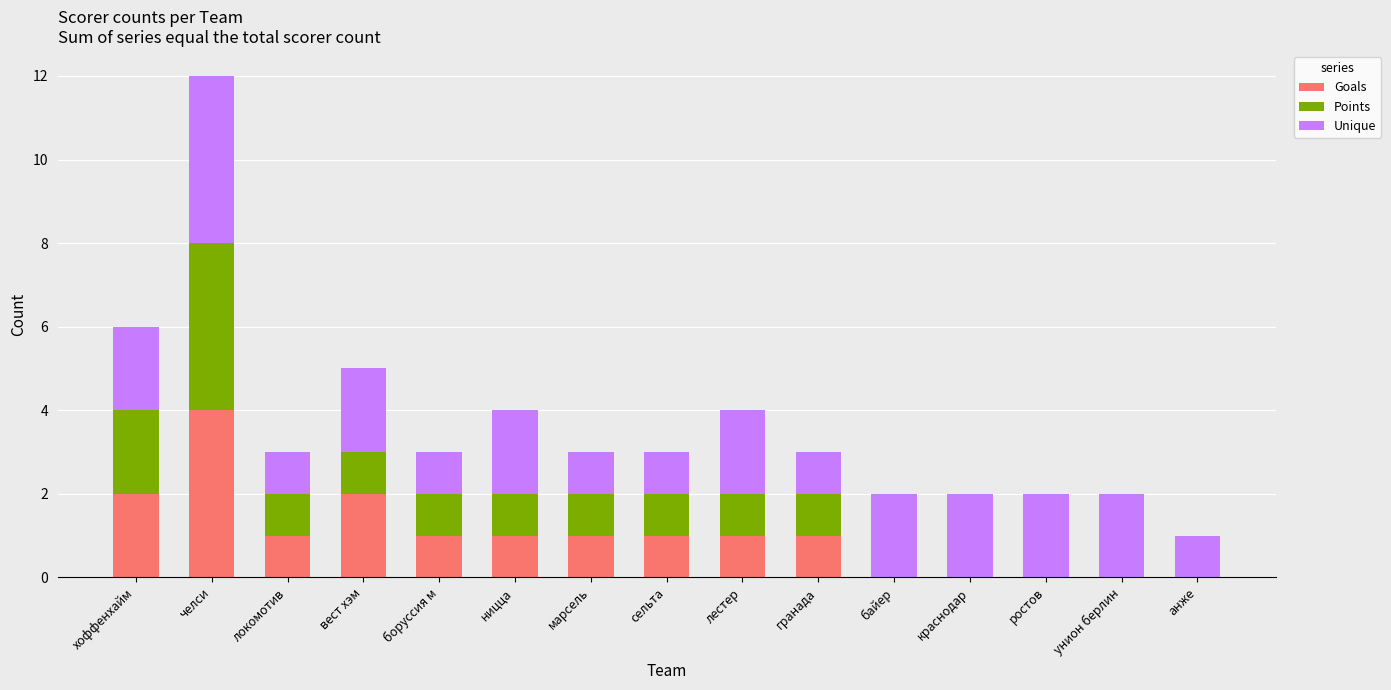

What are all the series names shown in the legend?

Goals, Points, Unique